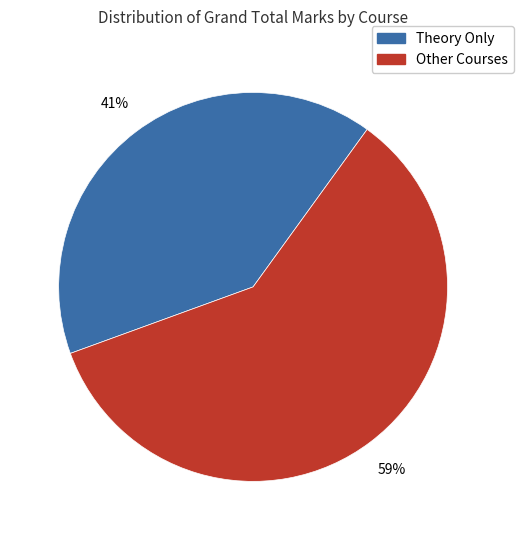

True or false: Theory Only accounts for 41% of the total.

True